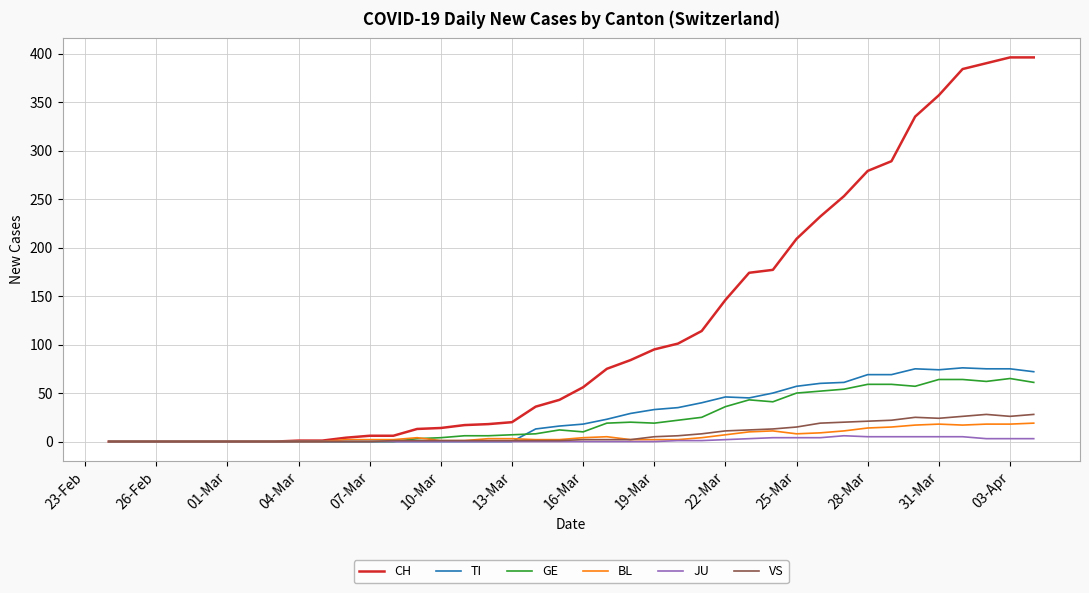

What is the difference between the second highest and second lowest values in the JU series?

5